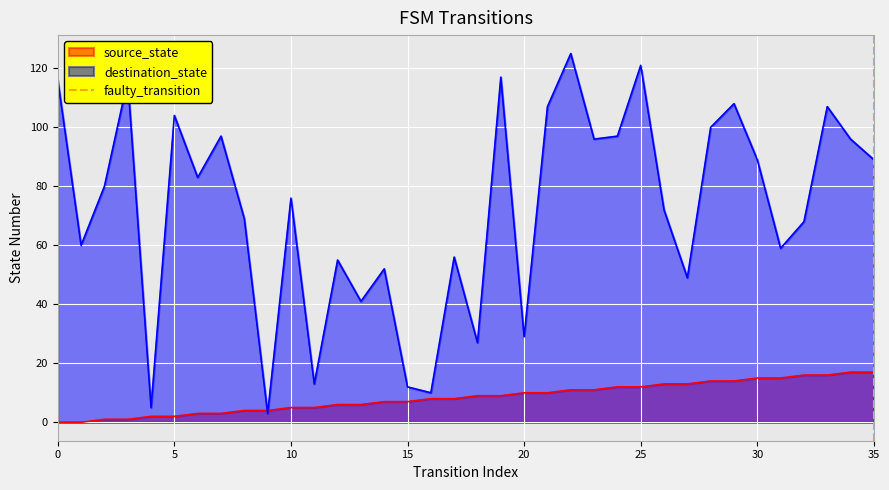

What is the highest value of the destination_state series?

125